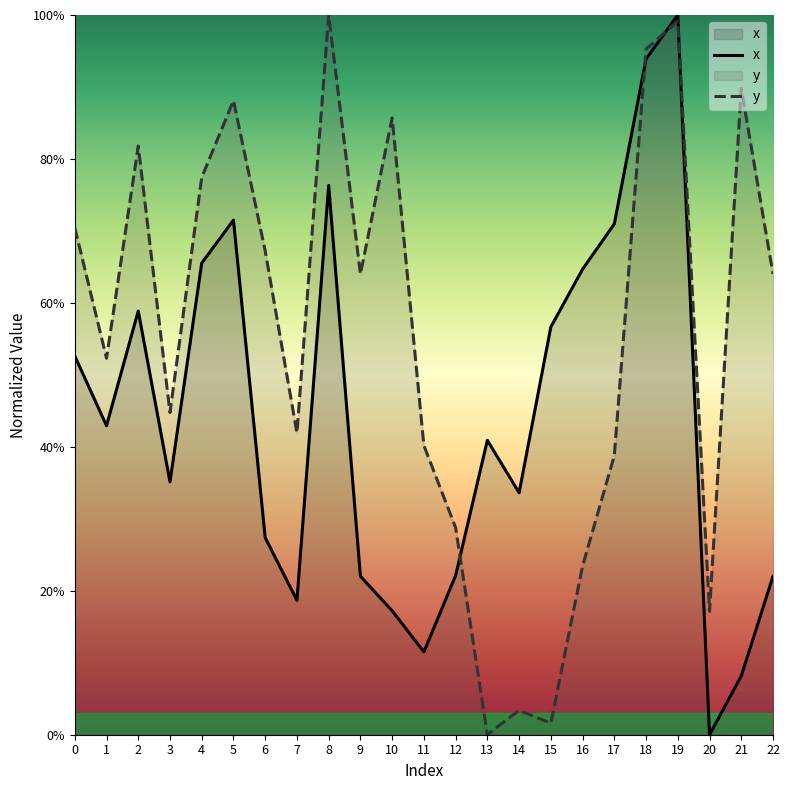

Count the number of data series in this chart.

2